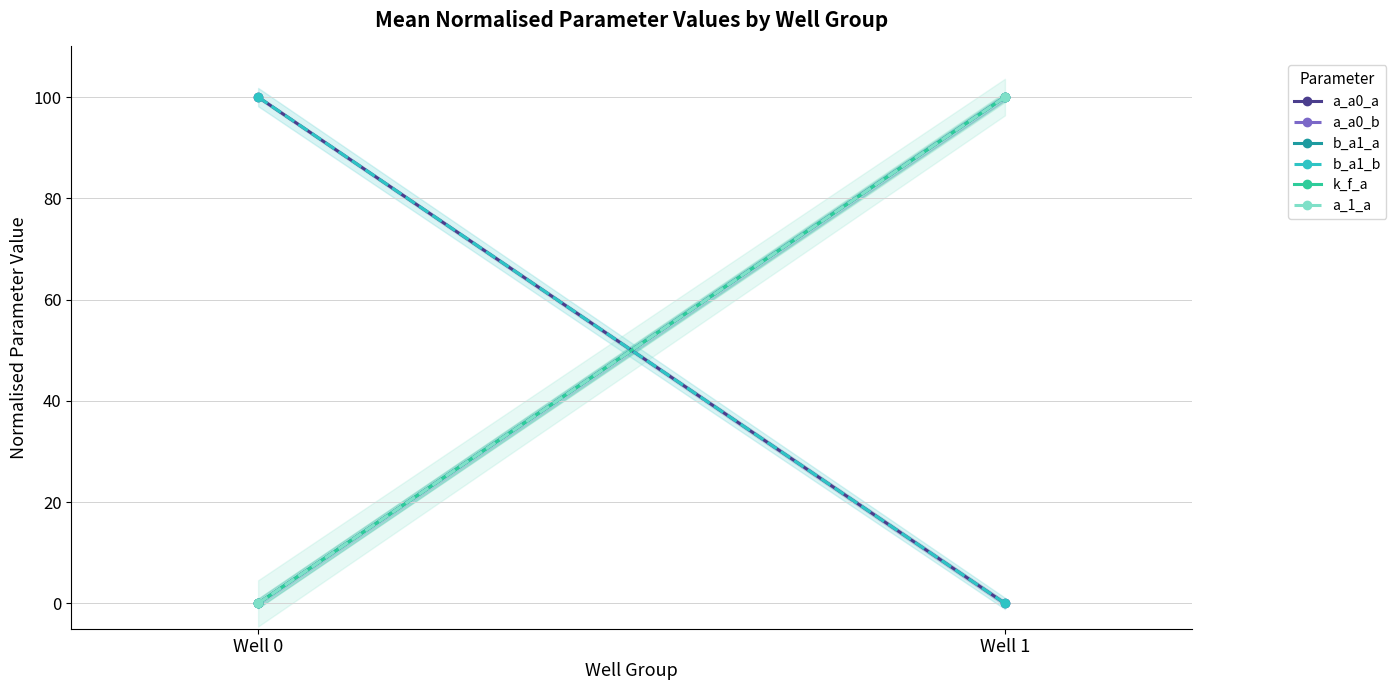

Rank the series at Well 1 from highest to lowest value.

b_a1_a, a_a0_b, k_f_a, a_1_a, a_a0_a, b_a1_b